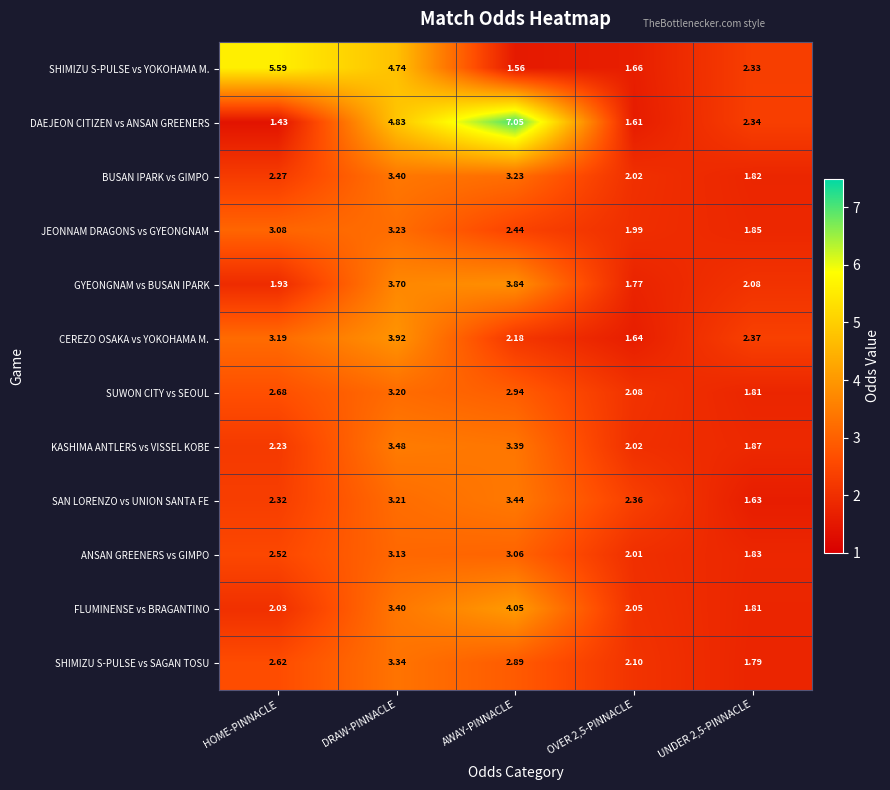

How many data points does each series have?

5